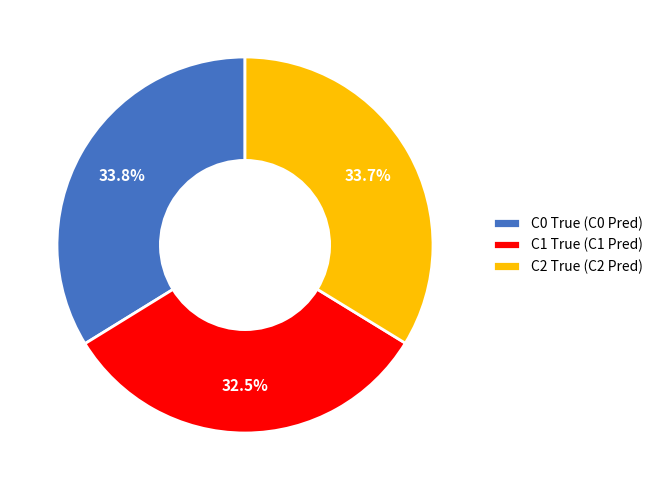

How much of the chart is everything except C2 True?

66.3%